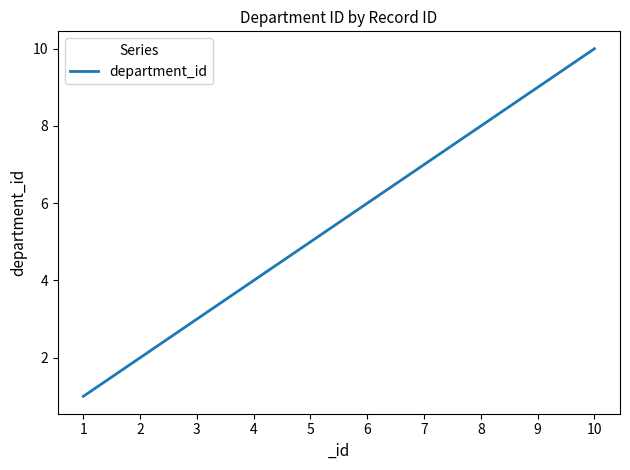

What is the difference between the values at 1 and 9?

8